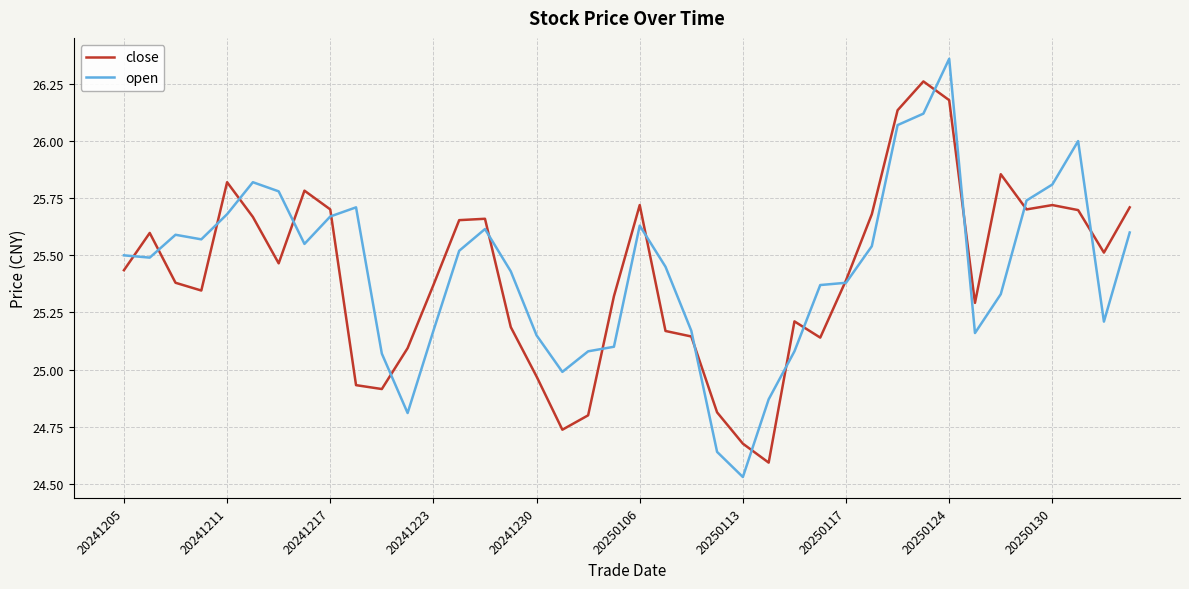

List the series in order of their peak value, lowest first.

close, open